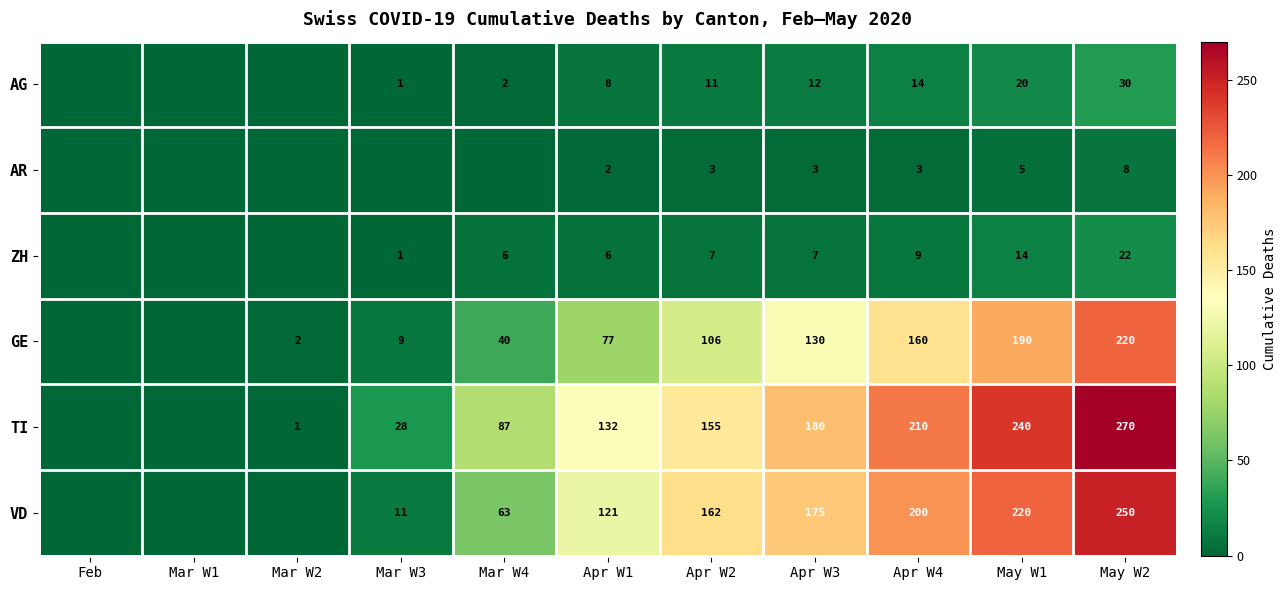

The VD series shows 175 at Apr W3. True or false?

True